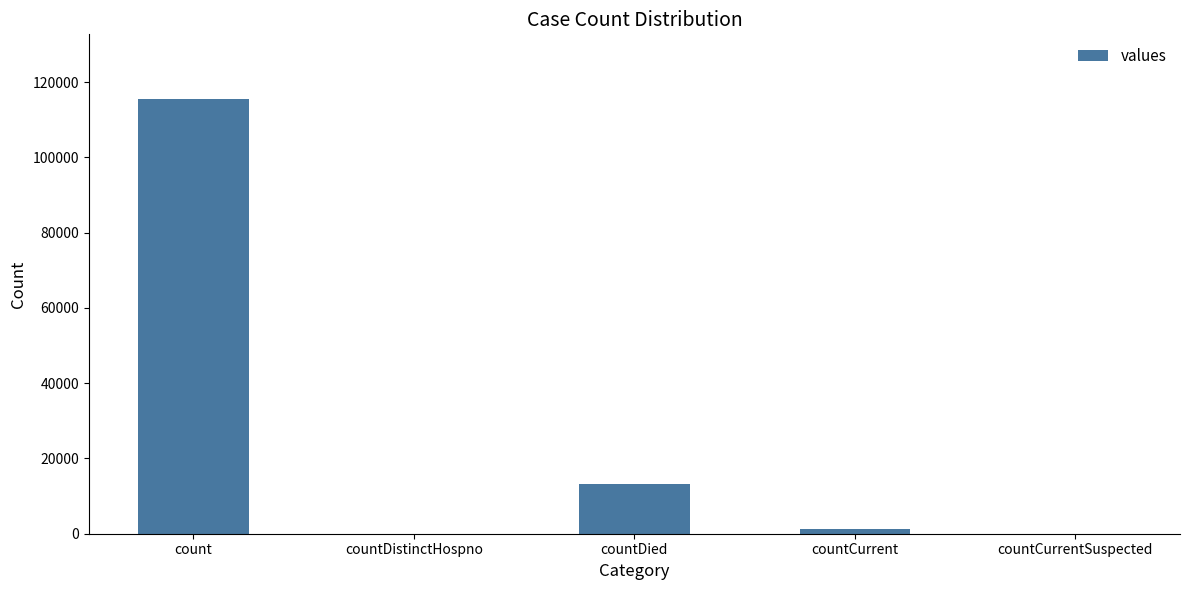

The chart shows a value of 0 at countCurrentSuspected. True or false?

True